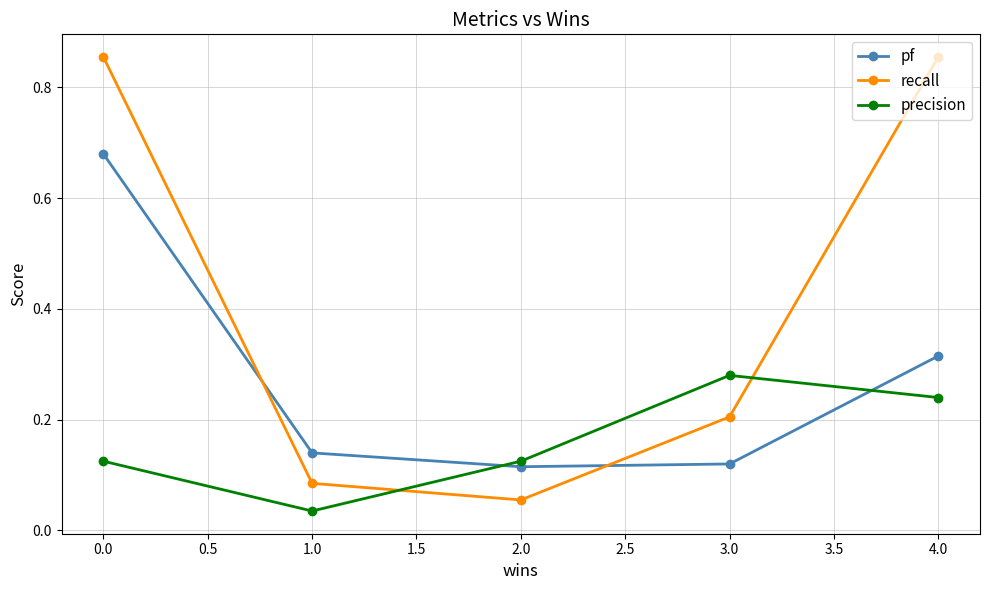

What is the label of the 3rd point from the right?

2.0